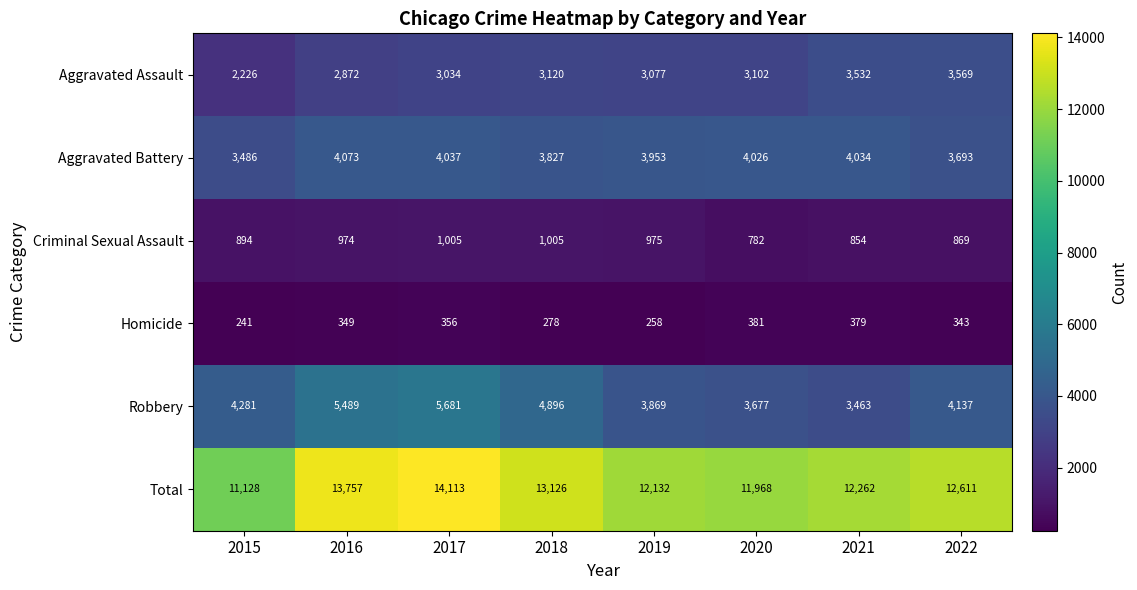

What is the difference between the Criminal Sexual Assault values at 2022 and 2017?

136